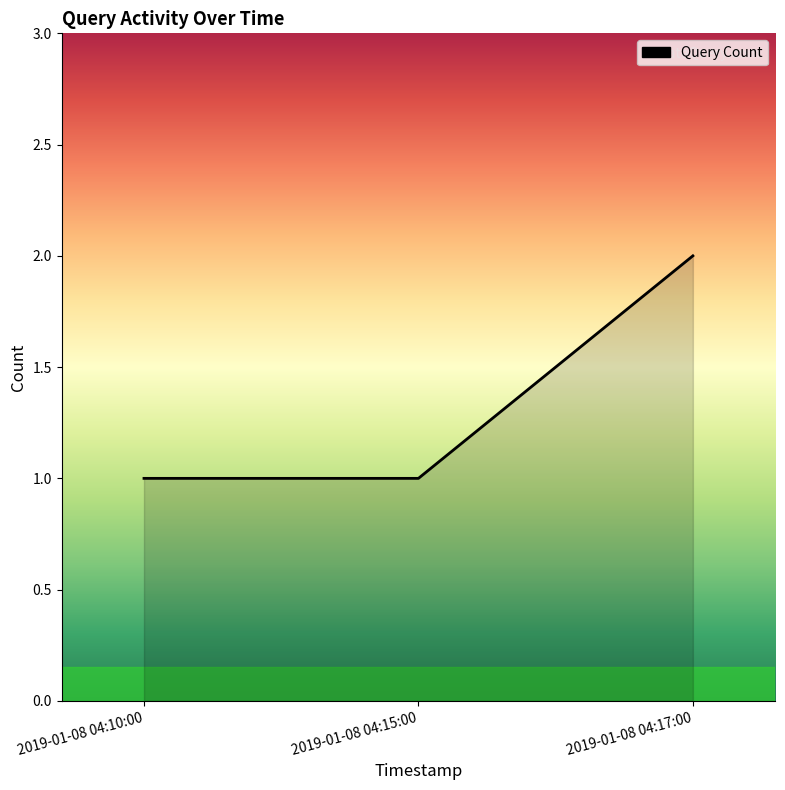

Reading left to right, what are all the values shown in this chart?

1	1	2